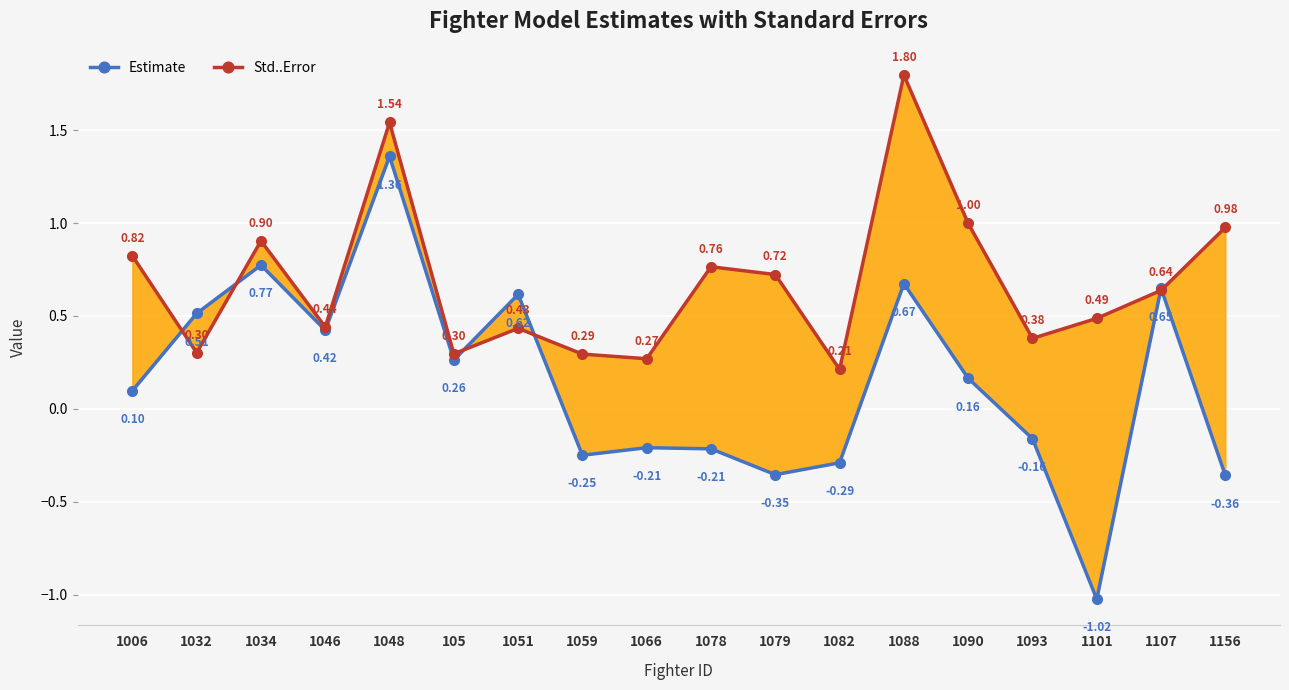

Rank the categories by Std..Error value from highest to lowest.

1088, 1048, 1090, 1156, 1034, 1006, 1078, 1079, 1107, 1101, 1046, 1051, 1093, 1032, 105, 1059, 1066, 1082